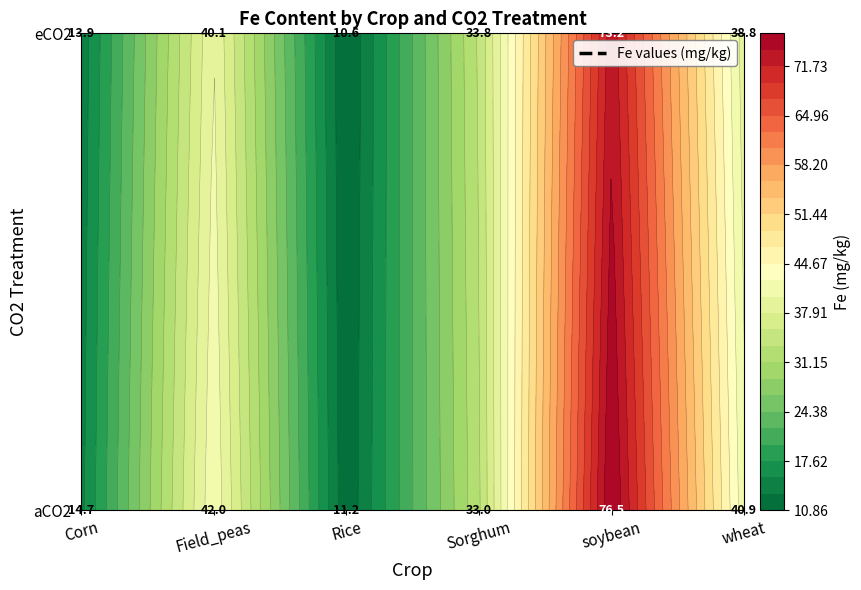

Reading left to right, what are all the values shown in this chart?

Corn: aCO2=14.7	eCO2=13.9
Field_peas: aCO2=42.0	eCO2=40.1
Rice: aCO2=11.2	eCO2=10.6
Sorghum: aCO2=33.0	eCO2=33.8
soybean: aCO2=76.5	eCO2=73.2
wheat: aCO2=40.9	eCO2=38.8